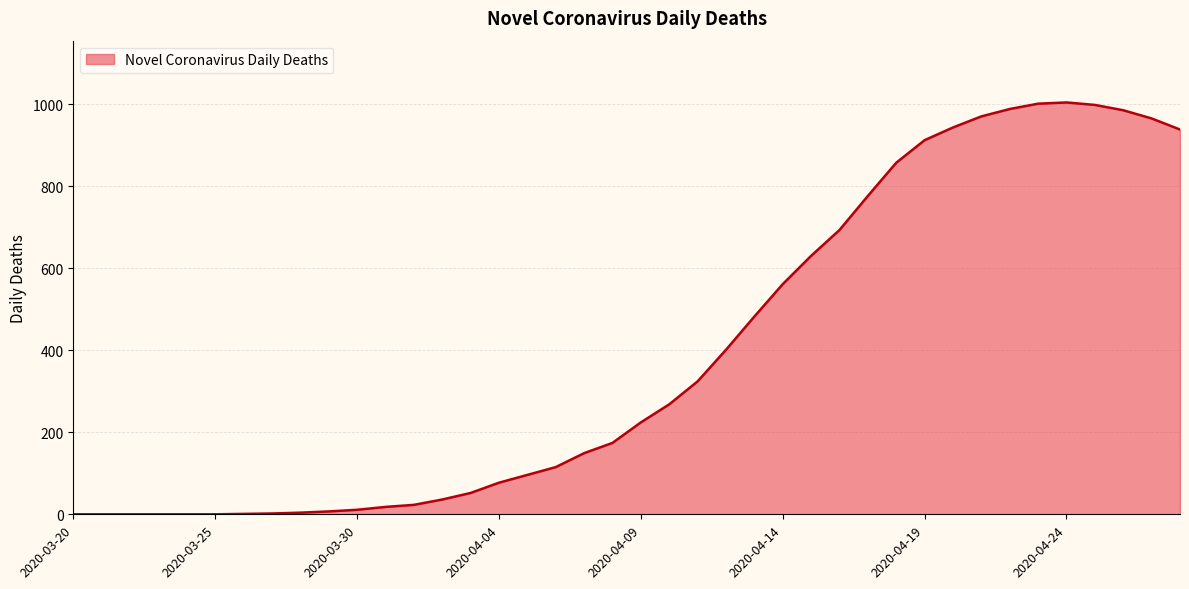

What is the difference between the maximum and minimum values?

1004